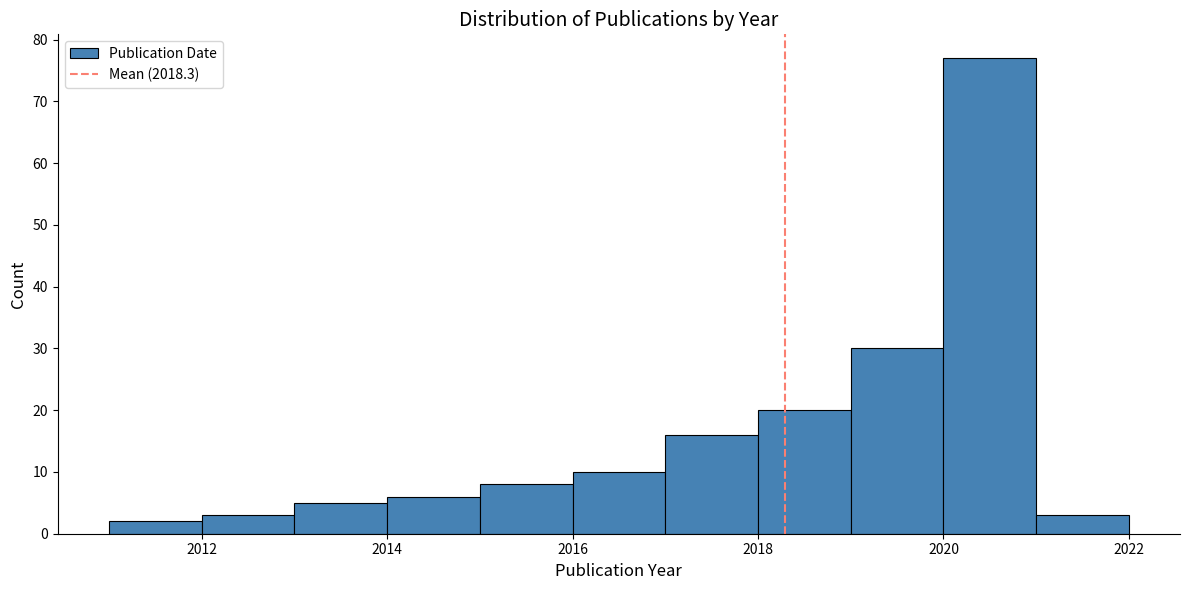

Reading left to right, transcribe this chart: for each bar, give the range it covers on the x-axis and its height. The values are not printed on the chart, so give them approximately, as read against the axis.

2011 to 2012: 2
2012 to 2013: 3
2013 to 2014: 5
2014 to 2015: 6
2015 to 2016: 8
2016 to 2017: 10
2017 to 2018: 16
2018 to 2019: 20
2019 to 2020: 30
2020 to 2021: 77
2021 to 2022: 3